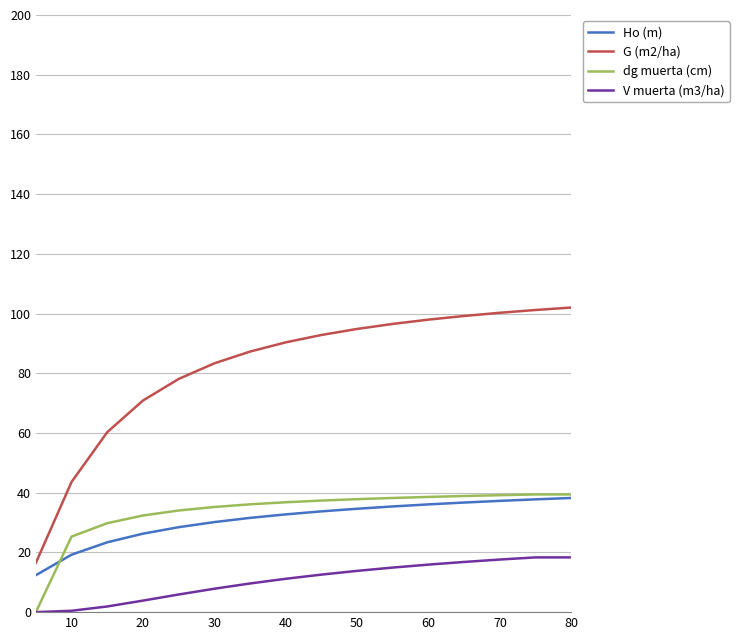

How many categories are shown in the chart?

16